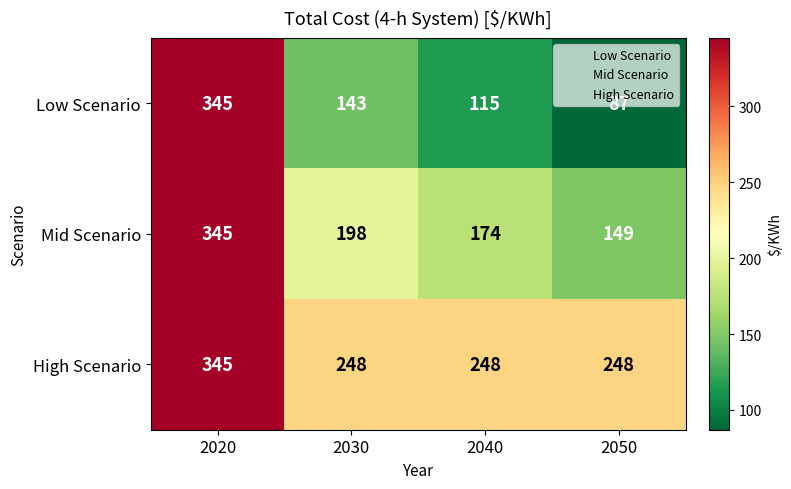

Rank the series by their average value, from lowest to highest.

Low Scenario, Mid Scenario, High Scenario